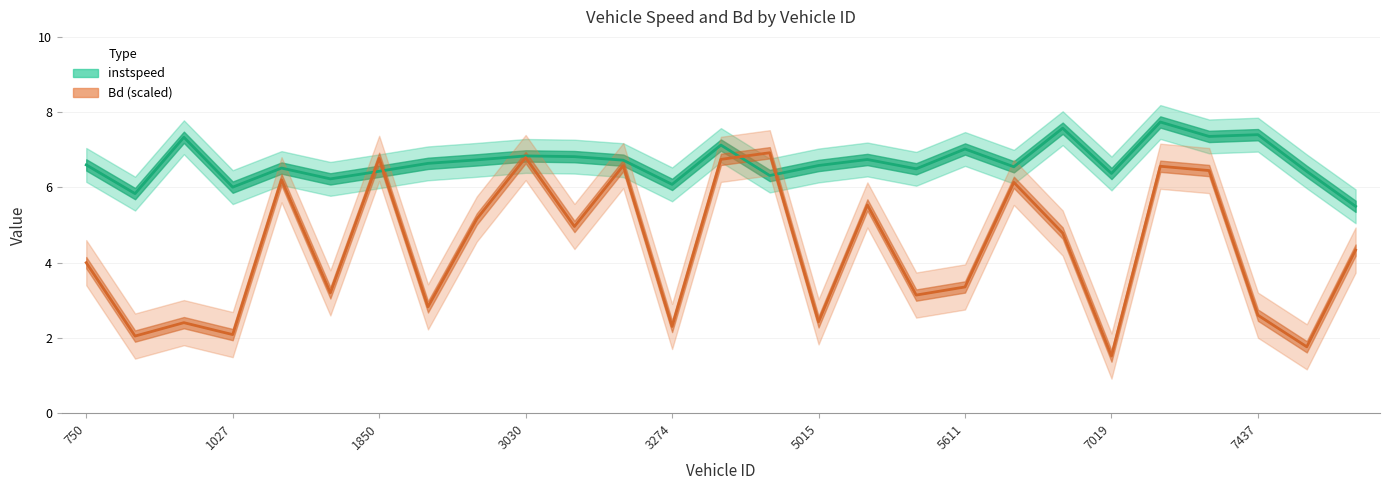

How many times do instspeed and Bd cross each other?

4